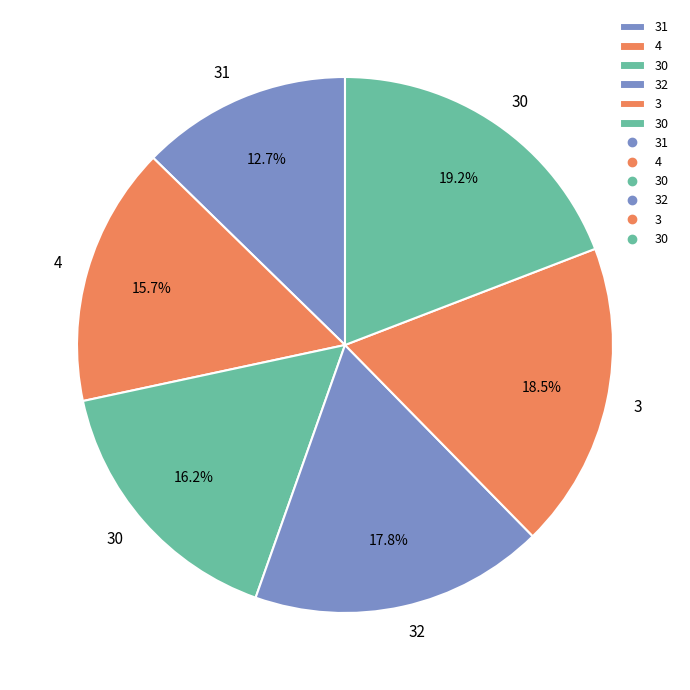

Is there a majority slice in this chart?

No